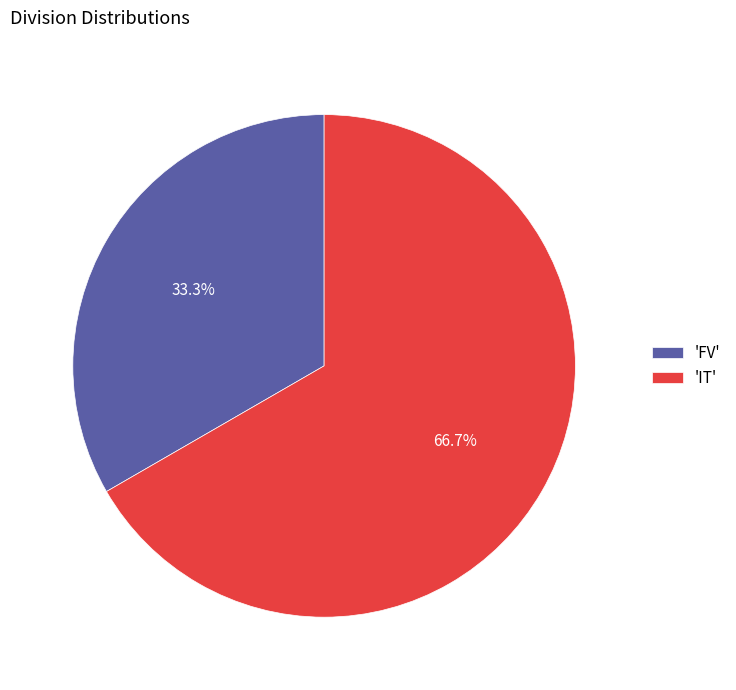

Between 'IT' and 'FV', which is larger?

'IT'